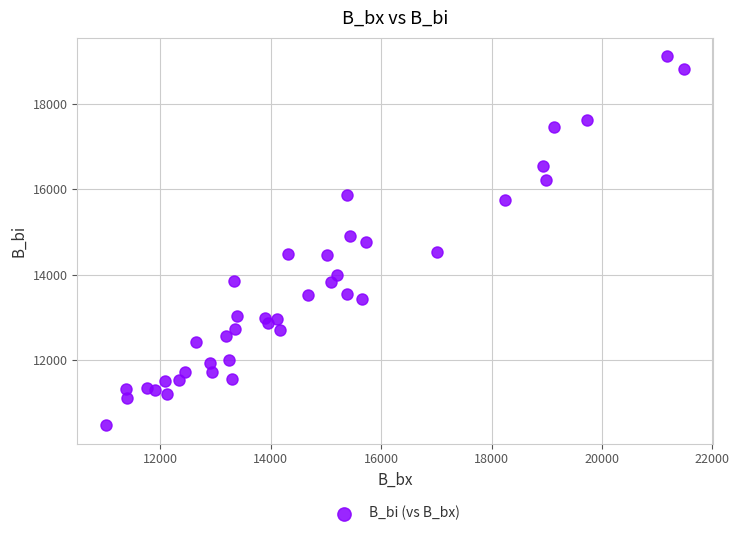

What is the range of Y values (max minus min)?

8648.9